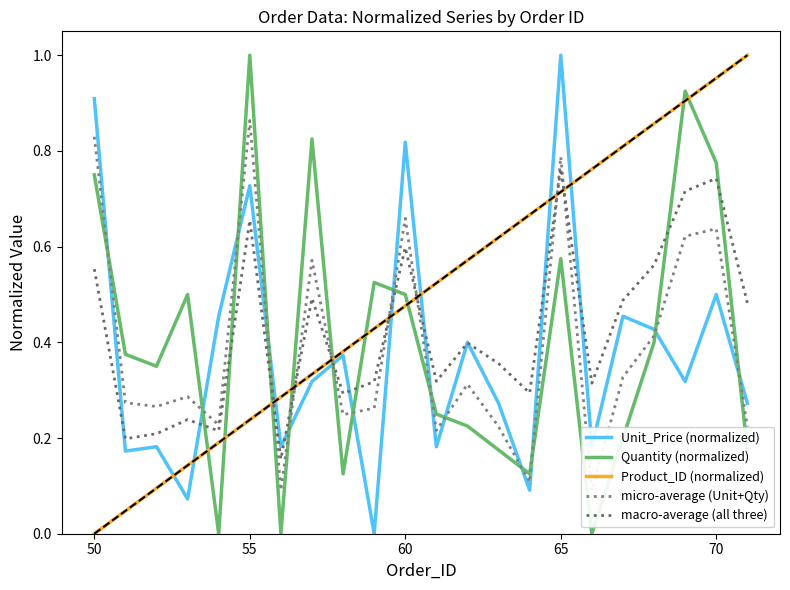

How many times do Quantity (normalized) and macro-average (all three) cross each other?

9